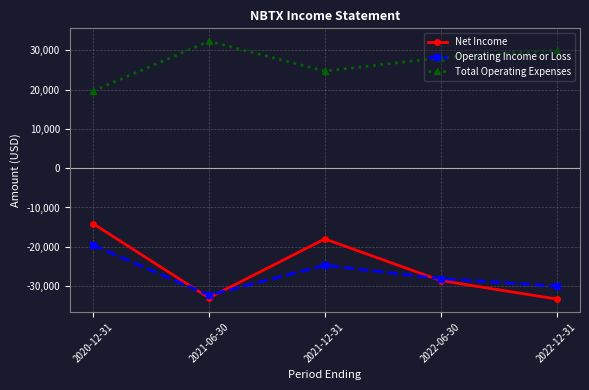

What is the value of the Operating Income or Loss point at the 5th from the left?

-30000